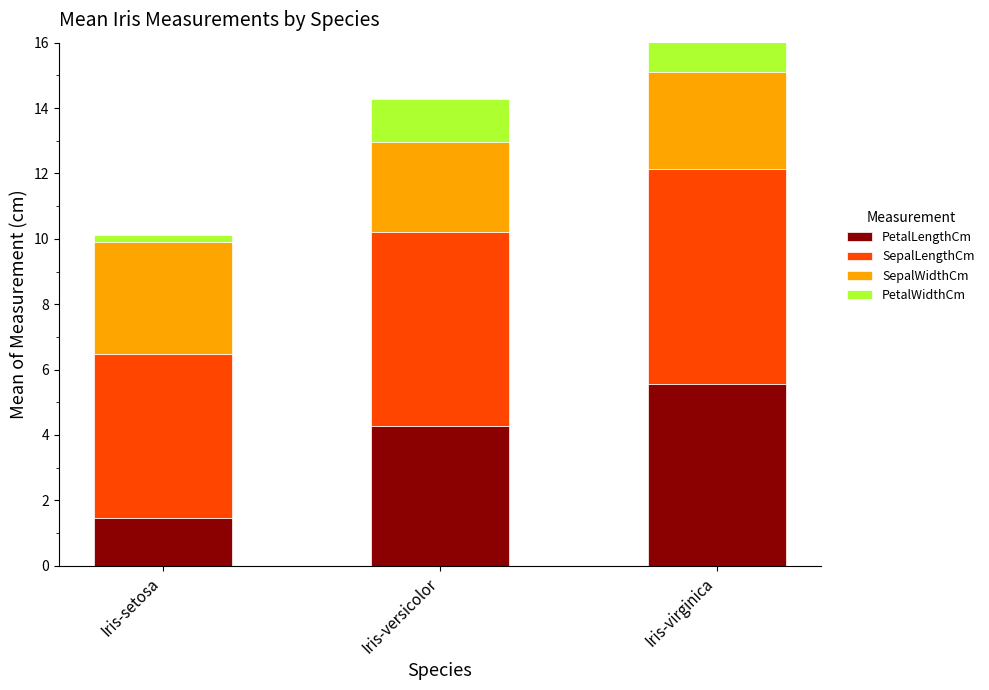

Which label corresponds to the smallest value in the chart?

Iris-setosa